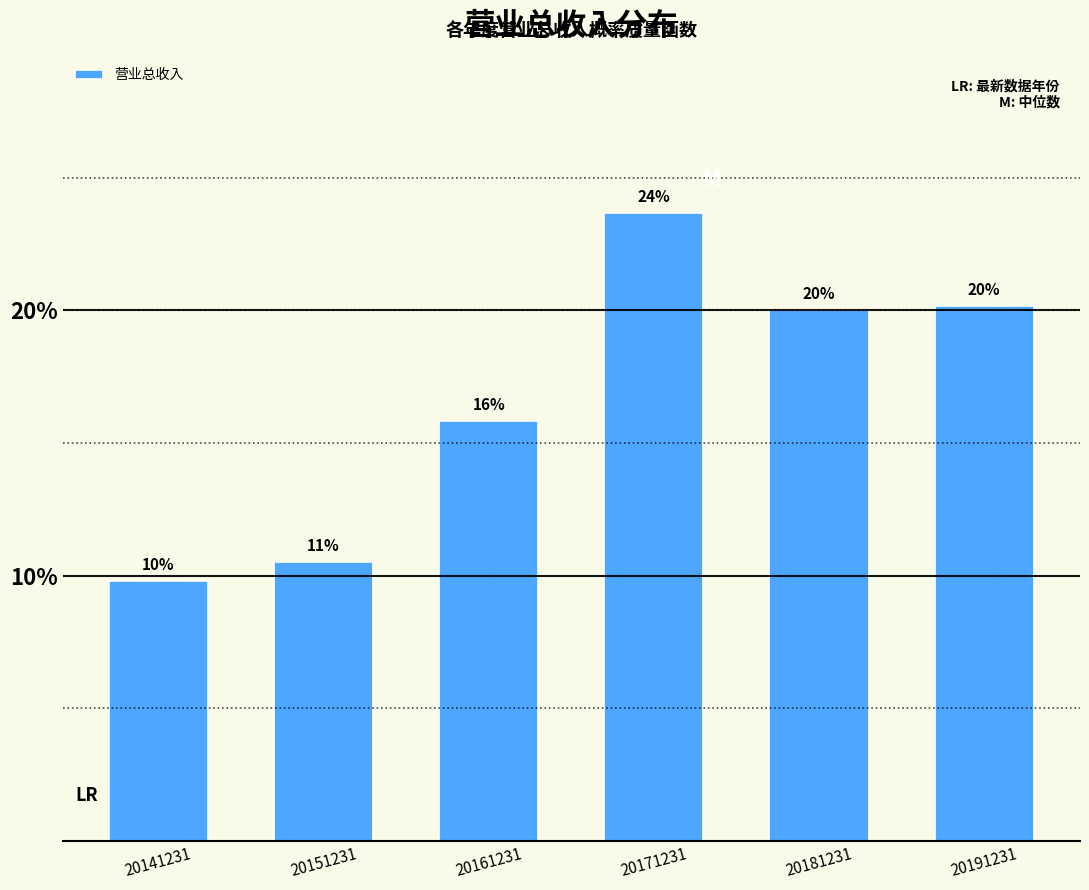

Does the chart contain any negative values?

No